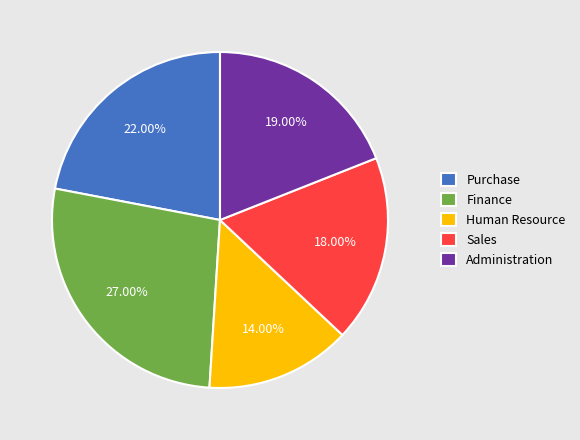

Combined, do Administration and Sales account for over 50%?

No